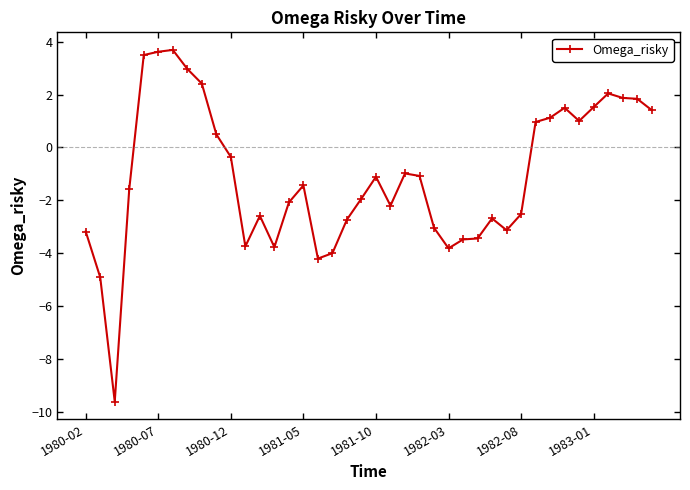

What is the value of the 15th point from the left?

-2.1